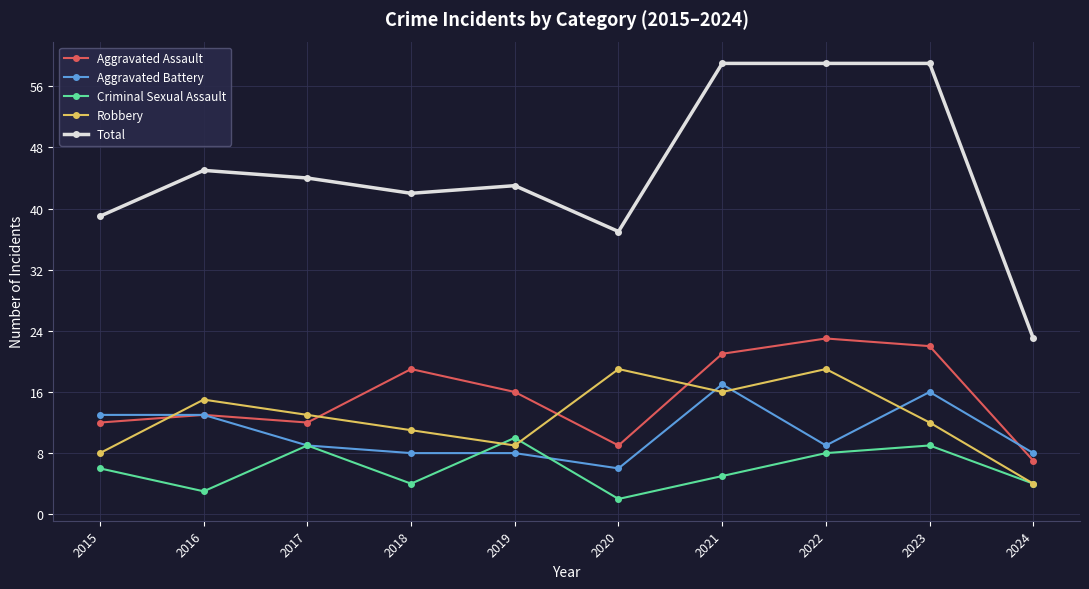

What is the spread (max minus min) of values at 2017?

35